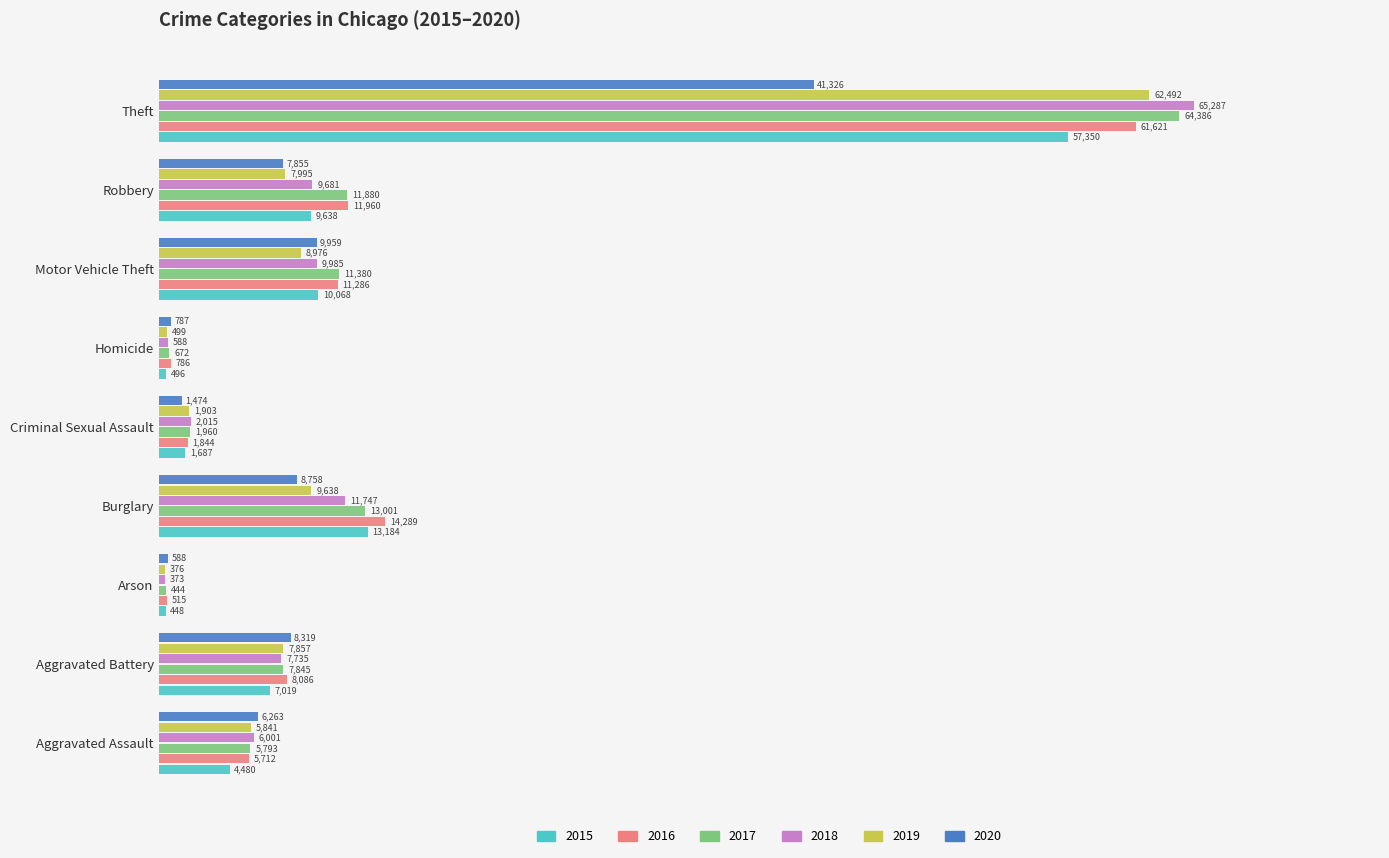

What is the average value of the 2018 series?

12601